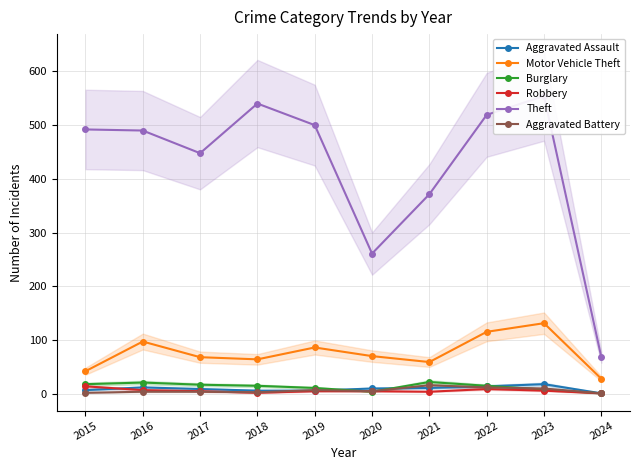

At which category does Aggravated Battery reach its first local peak?

2019